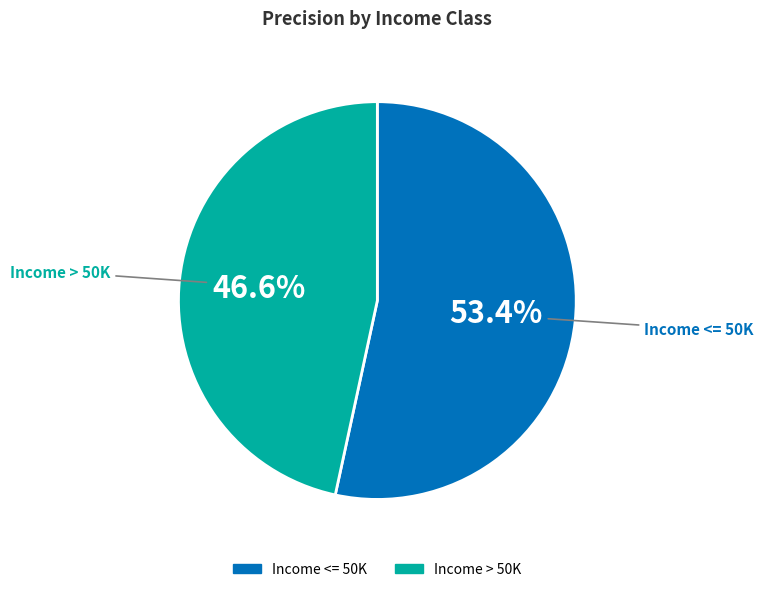

Which slice is the smallest?

Income > 50K